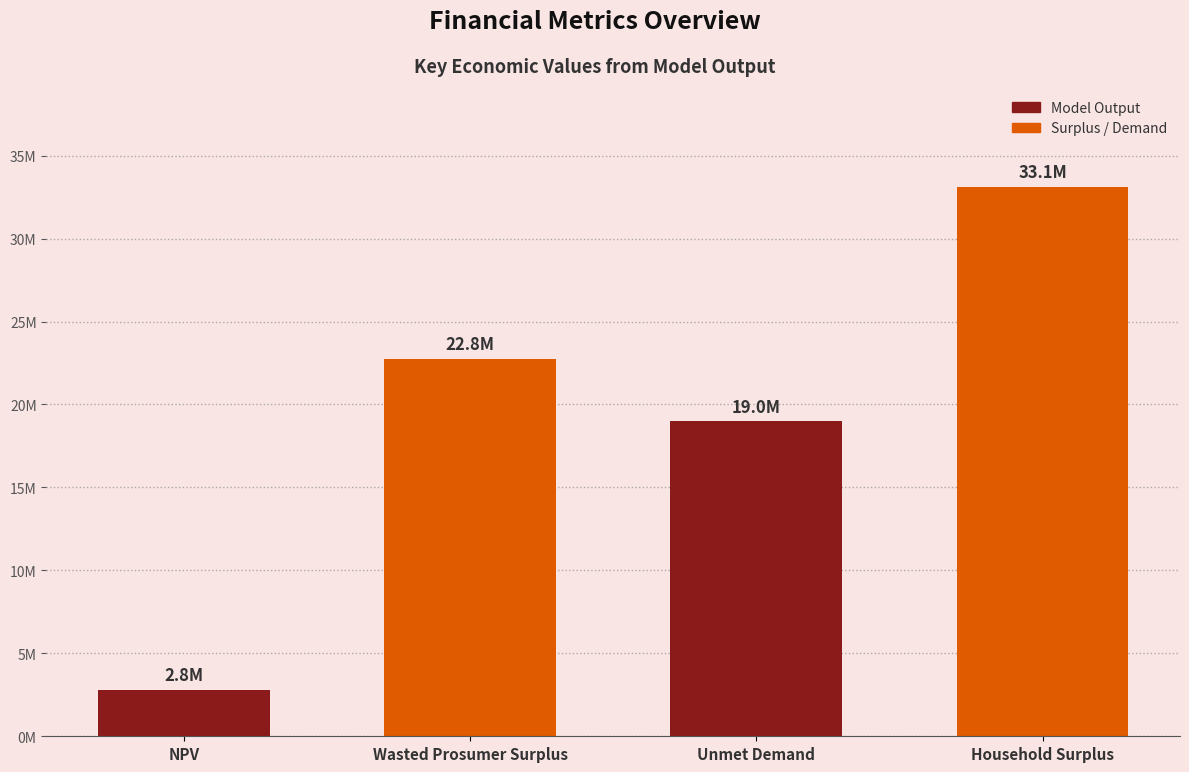

Does the chart contain any negative values?

No